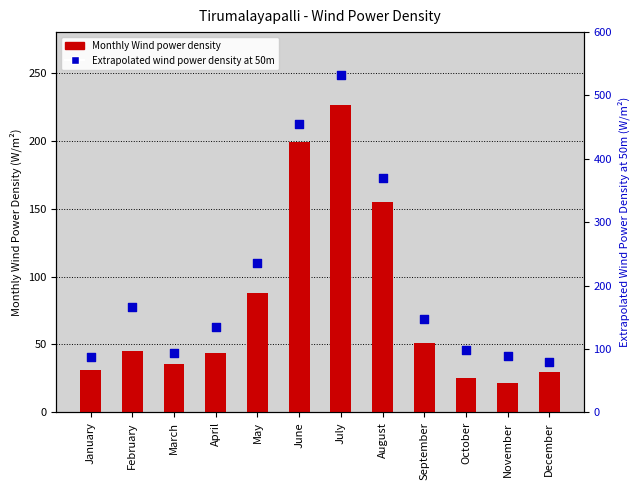

At how many categories does at least one series exceed 142?

6